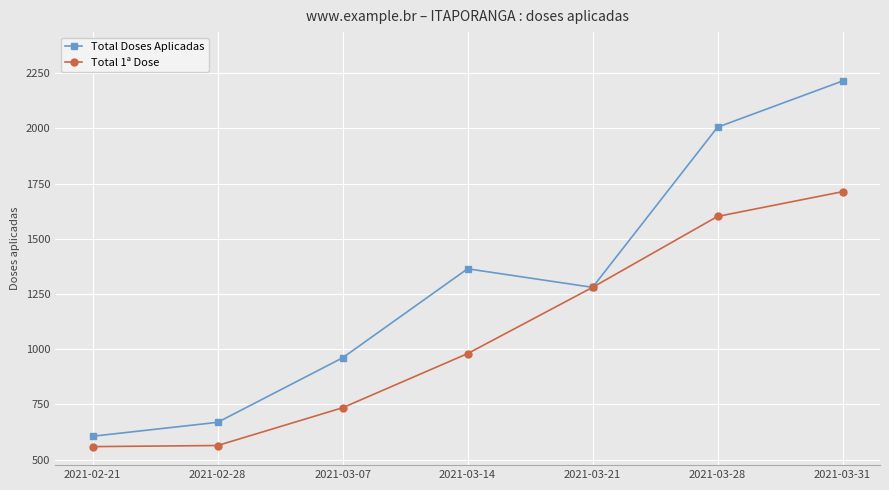

The value of Total Doses Aplicadas at 2021-03-14 is 1364. True or false?

True